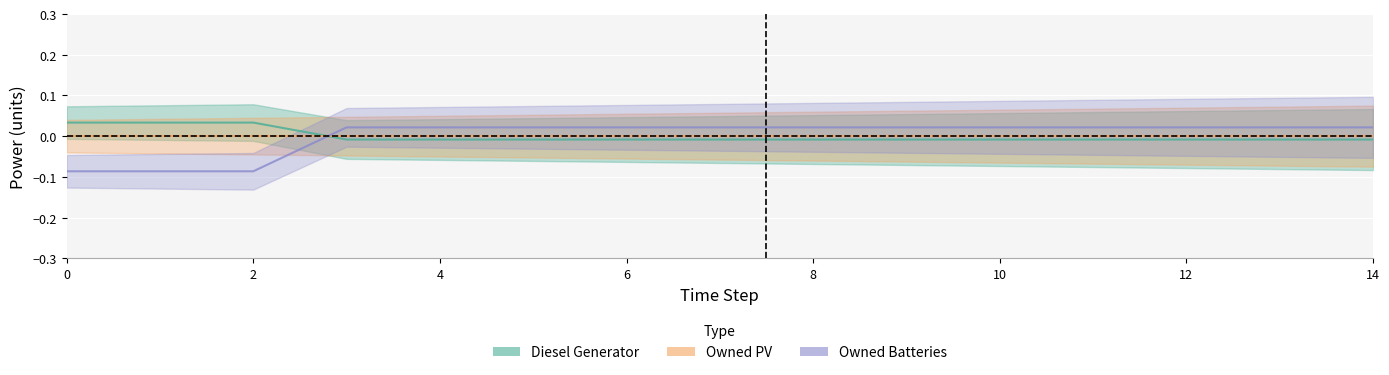

Is this an area chart (filled region under the line)?

No